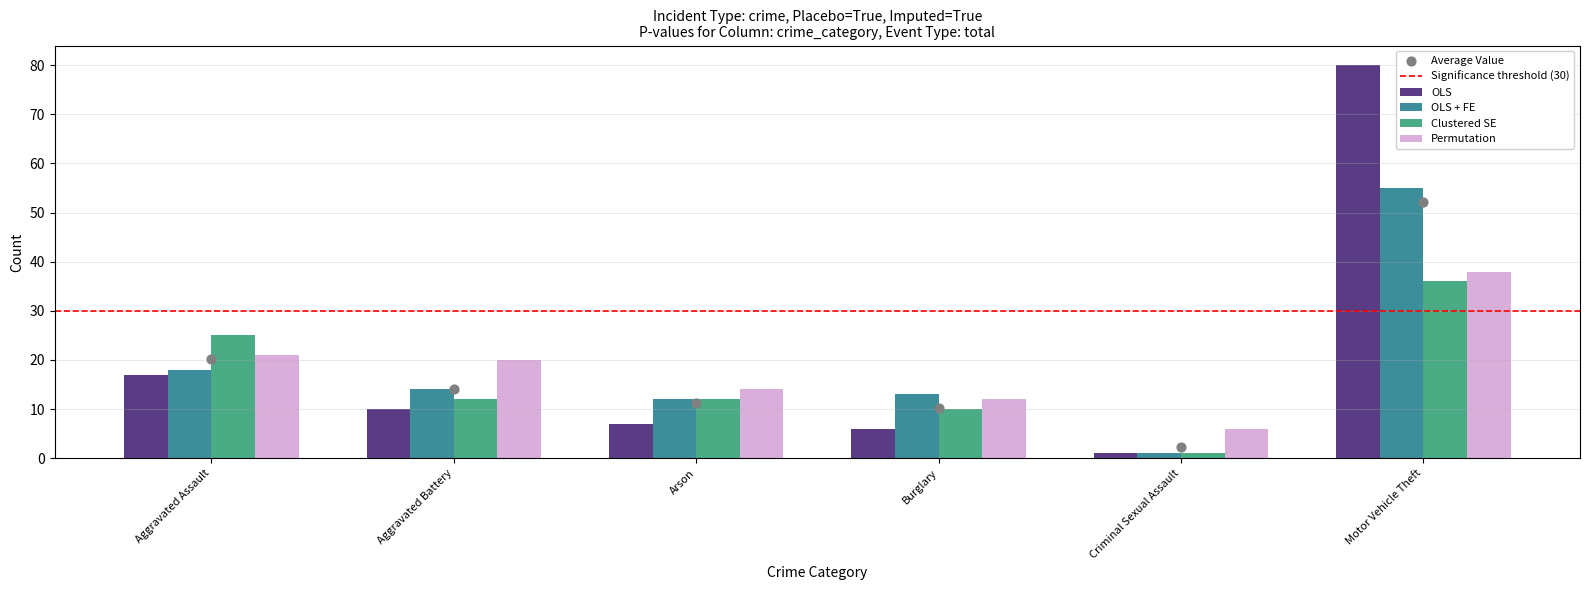

What is the total value across all series at Motor Vehicle Theft?

209